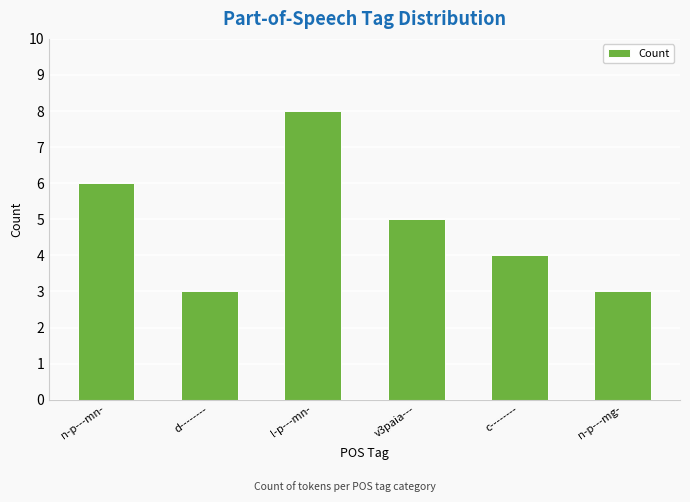

What is the ratio of the value at v3paia--- to the value at l-p---mn-?

0.6